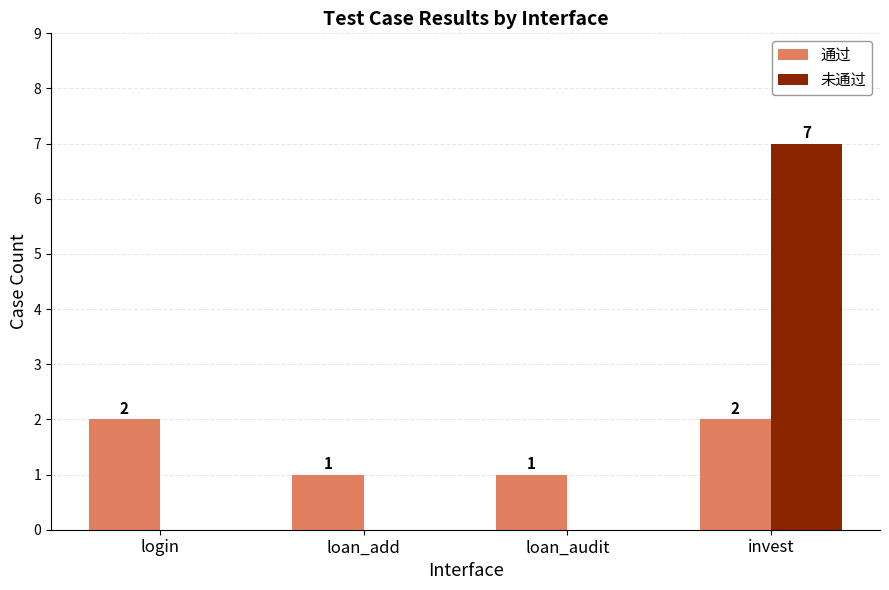

Read the 通过 value at login.

2